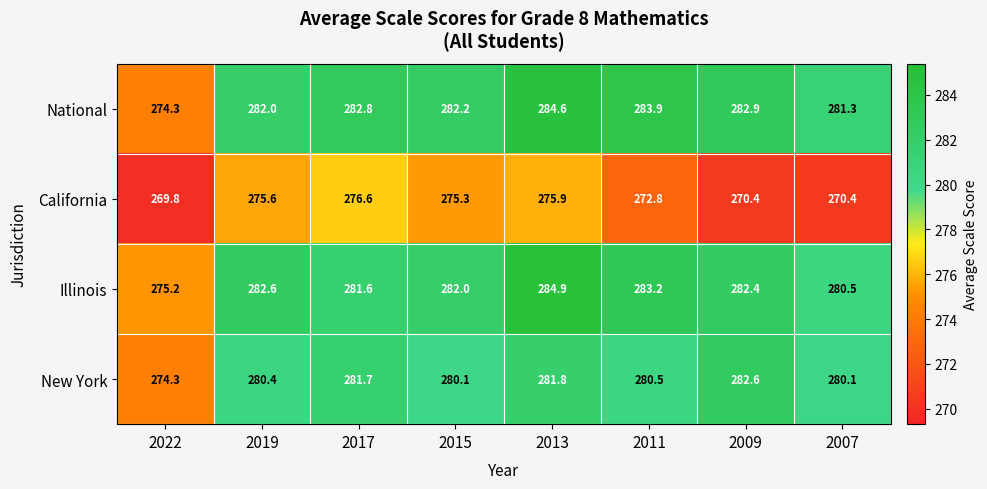

What is the total value across all series at 2015?

1119.6